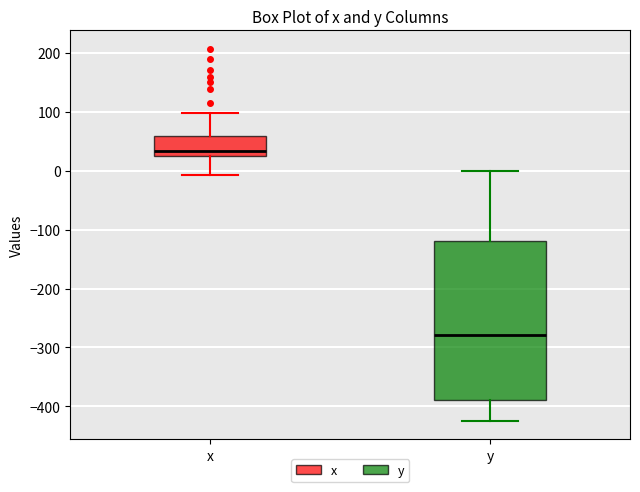

Reading left to right, transcribe this box plot: for each box, give where its median line is, the range the box spans, and where its two whiskers end, as read against the y-axis. The values are not printed on the chart, so give them approximately, as read against the axis.

x: median 30, box 20 to 60, whiskers -10 to 100
y: median -280, box -390 to -120, whiskers -420 to 0